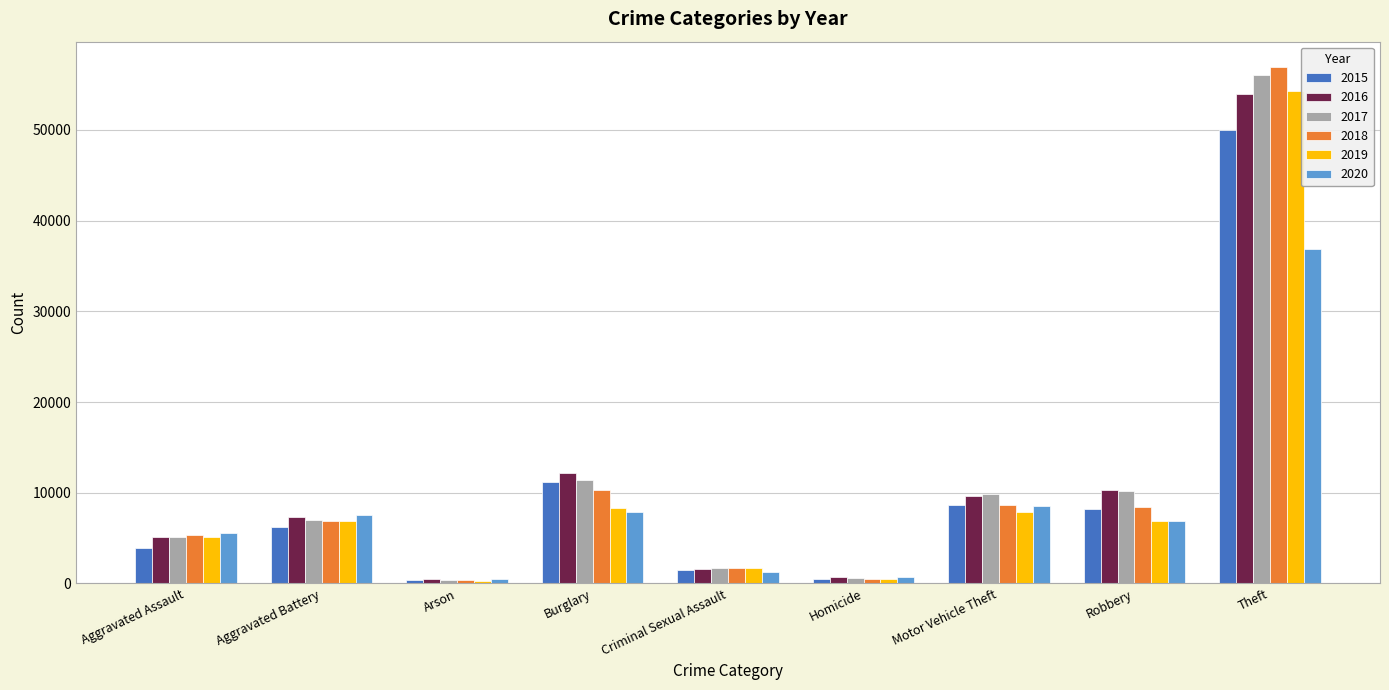

What value does the 2020 series have at Aggravated Assault, to the nearest 100?

5600